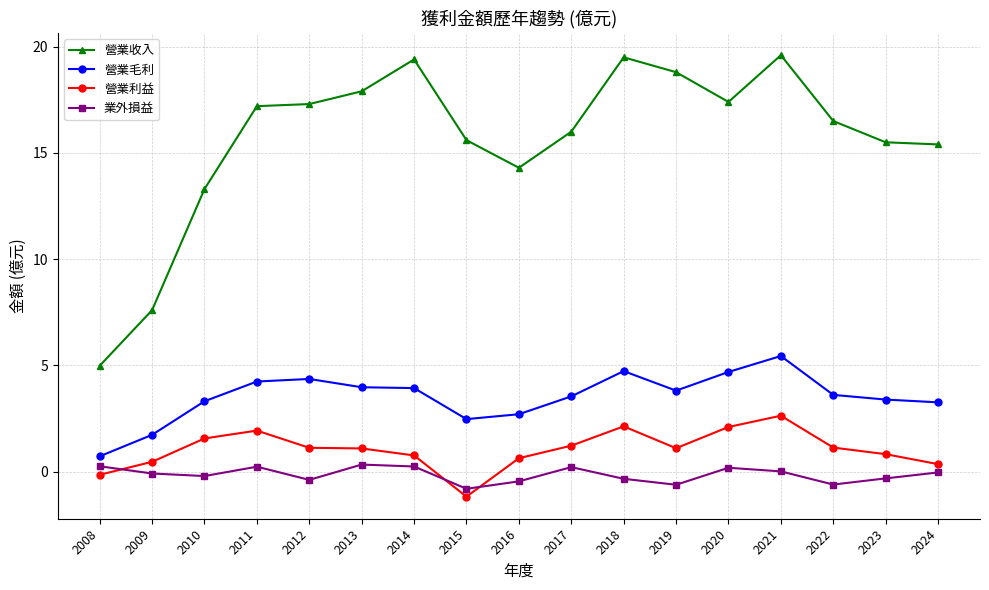

How many values in the 營業毛利 series exceed 3?

13